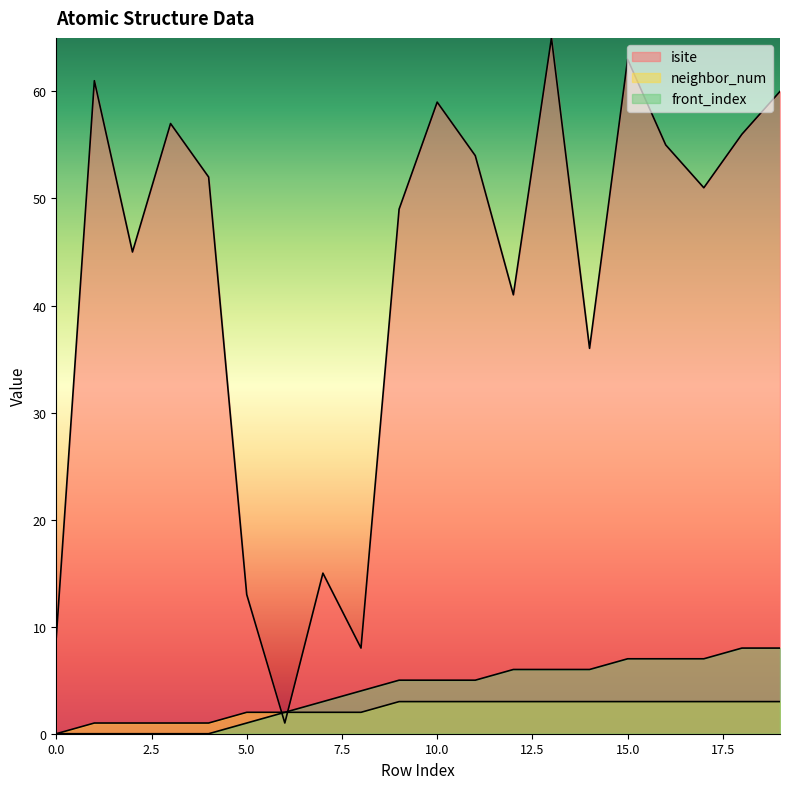

Reading right to left, list all the values displayed in this chart.

isite: 60	56	51	55	63	36	65	41	54	59	49	8	15	1	13	52	57	45	61	9
neighbor_num: 3	3	3	3	3	3	3	3	3	3	3	2	2	2	2	1	1	1	1	0
front_index: 8	8	7	7	7	6	6	6	5	5	5	4	3	2	1	0	0	0	0	0